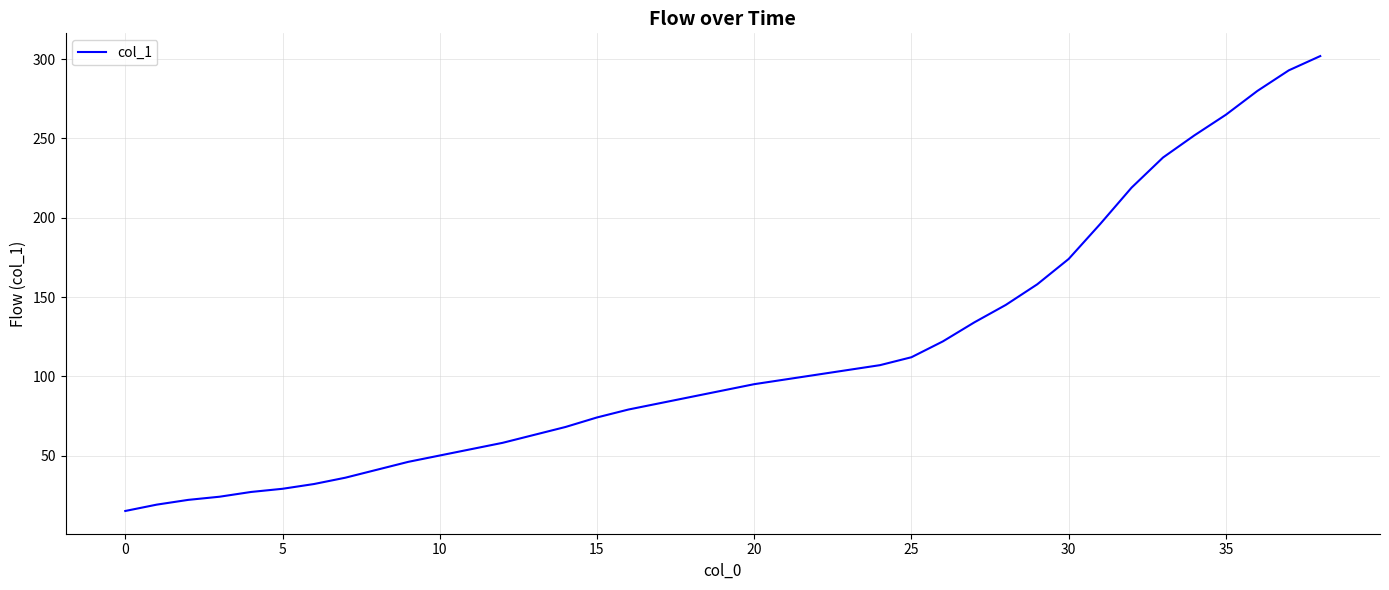

How many lines are shown in the chart?

1